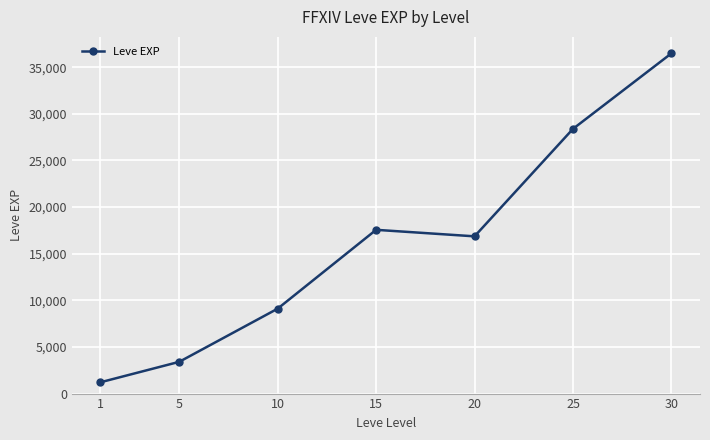

Rank the categories by value from highest to lowest.

30, 25, 15, 20, 10, 5, 1